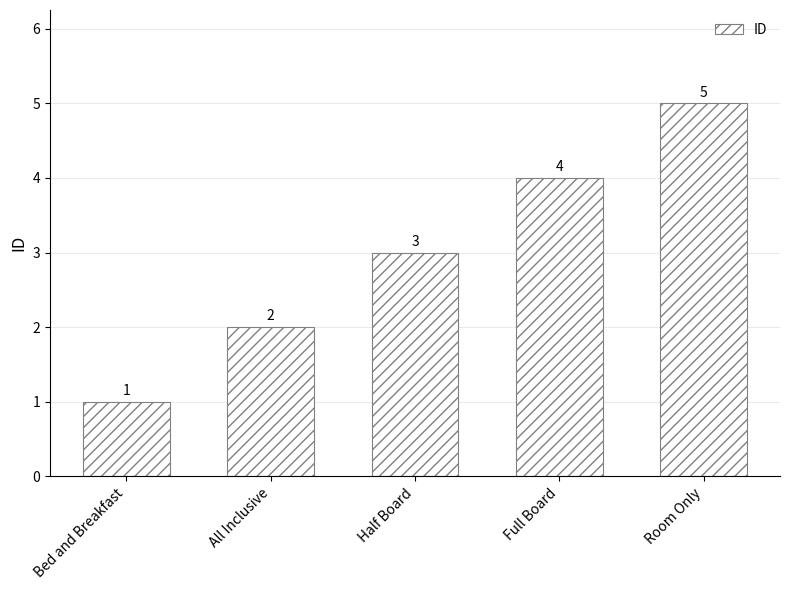

At which category does the chart reach its peak across all series?

Room Only